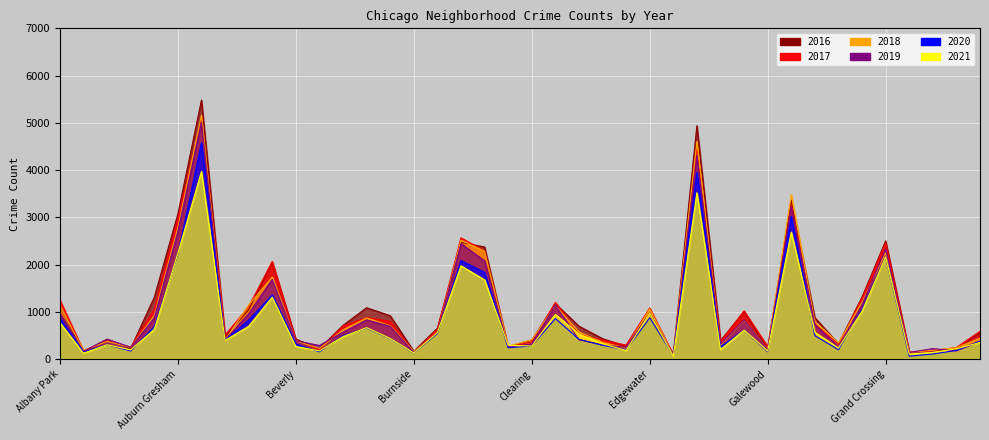

What position from the left is Chicago Lawn?

19